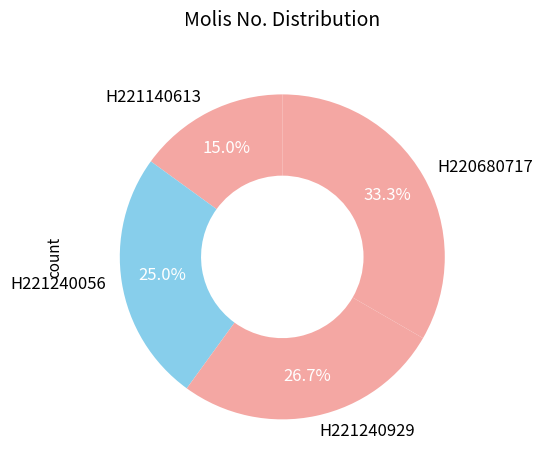

To the nearest percent, what percentage of the pie is H221140613?

15%